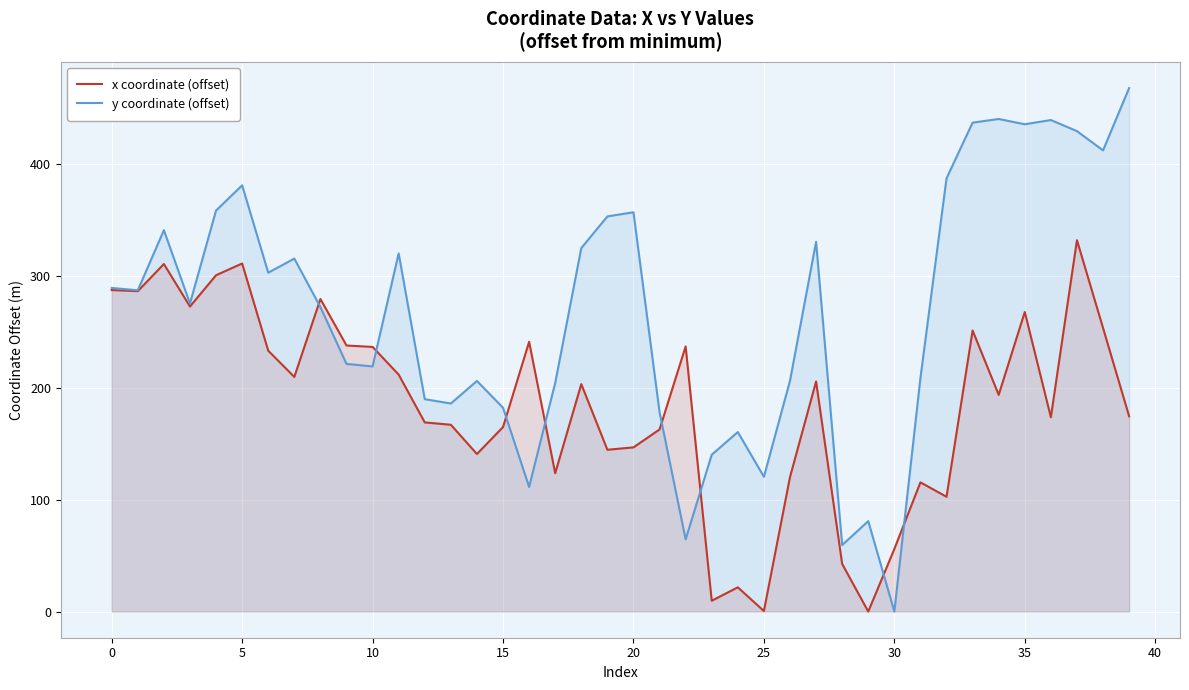

What are all the series names shown in the legend?

x coordinate (offset), y coordinate (offset)